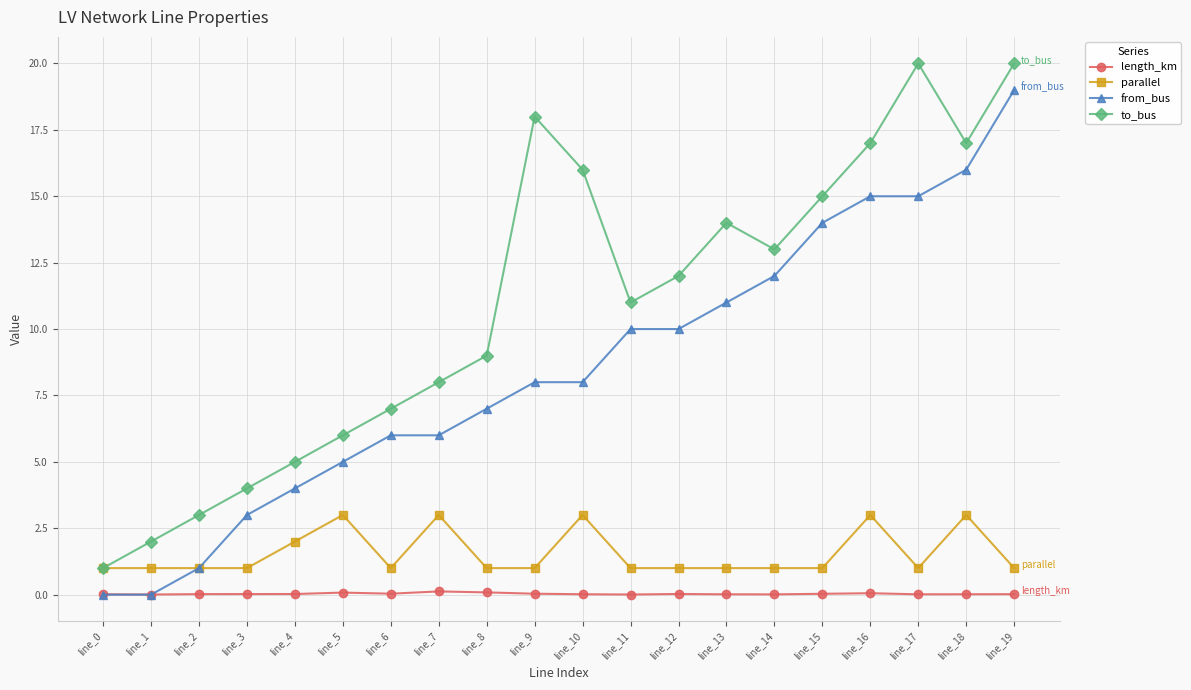

What is the spread (max minus min) of values at line_8?

8.9